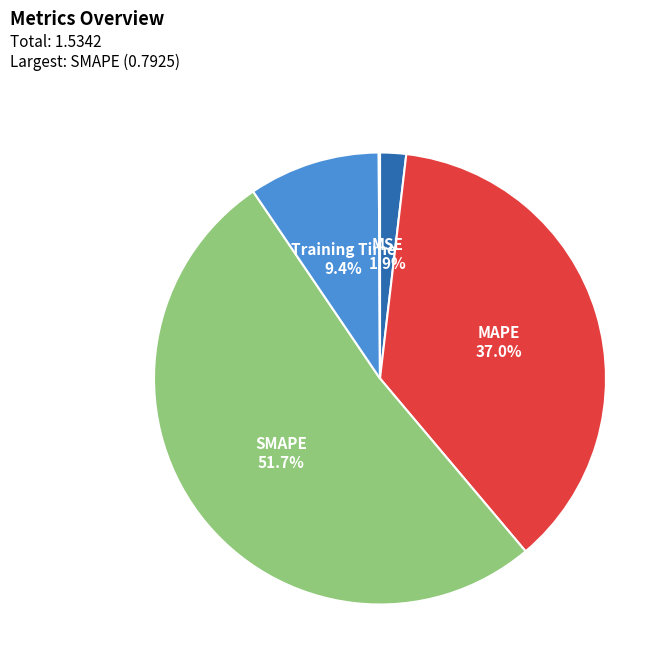

Is there a majority slice in this chart?

Yes